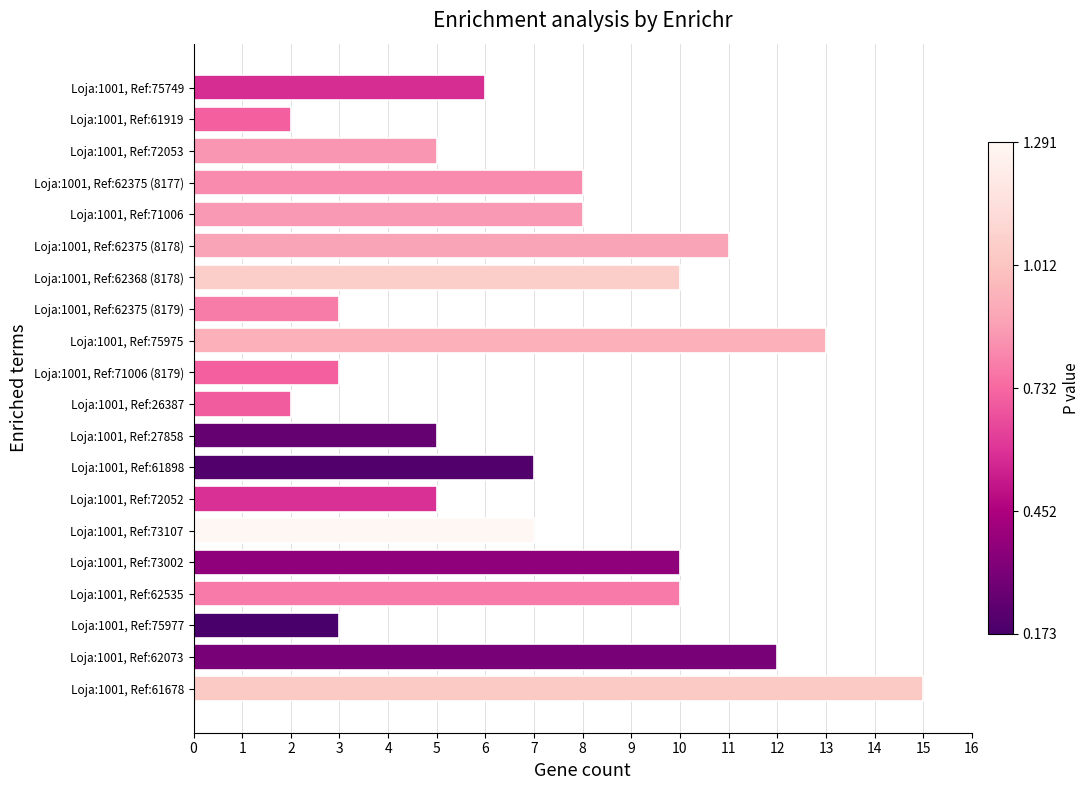

How many categories are shown in the chart?

20